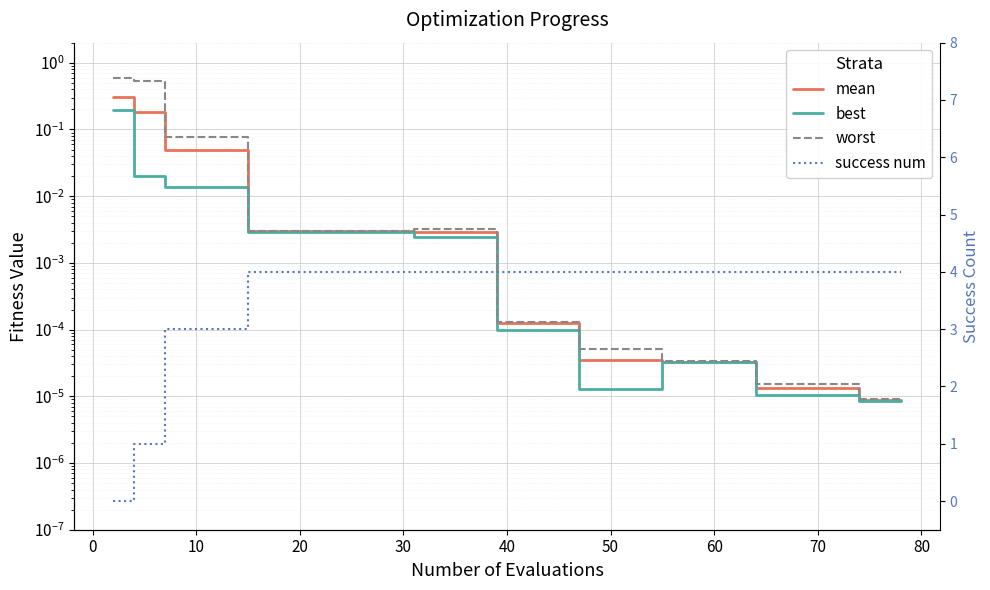

What are all the series names shown in the legend?

mean, best, worst, success num